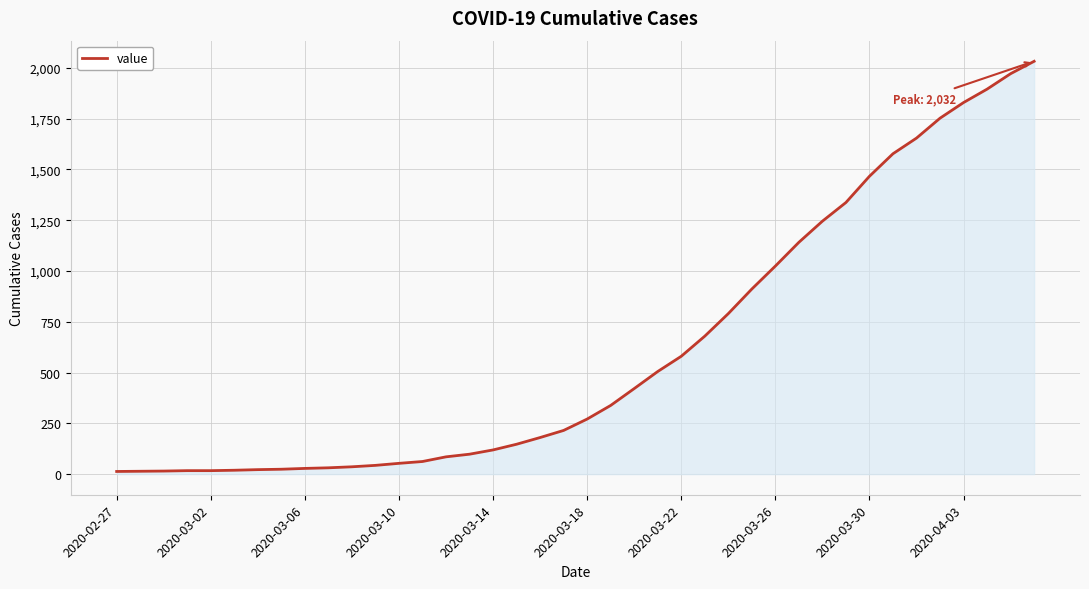

What is the maximum value shown in the chart?

2032